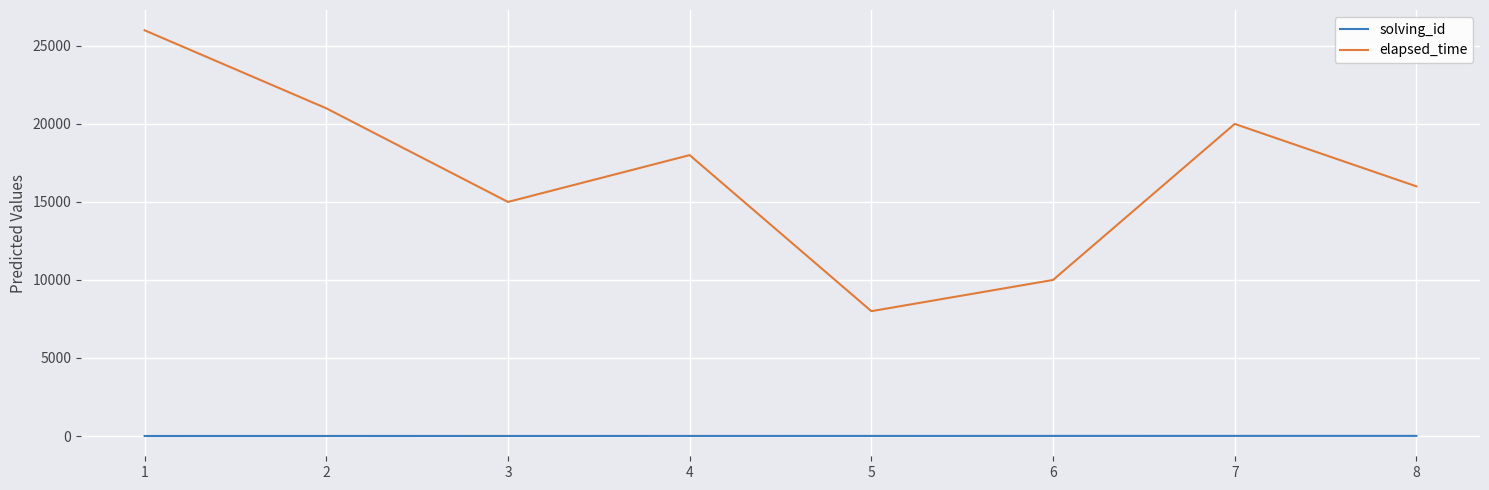

What are all the series names shown in the legend?

solving_id, elapsed_time